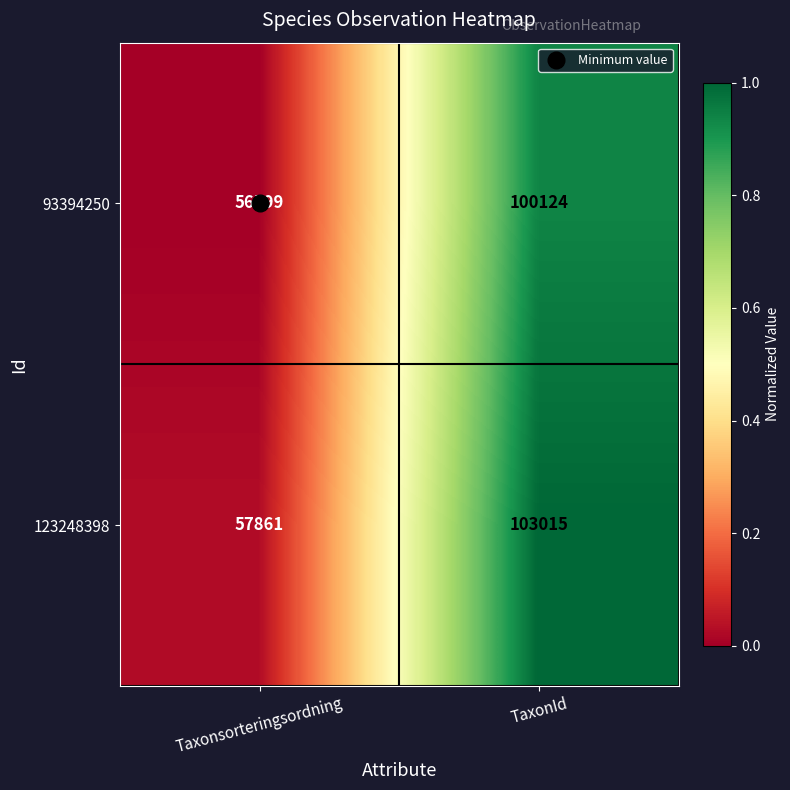

What is the average value of the 123248398 series?

80438